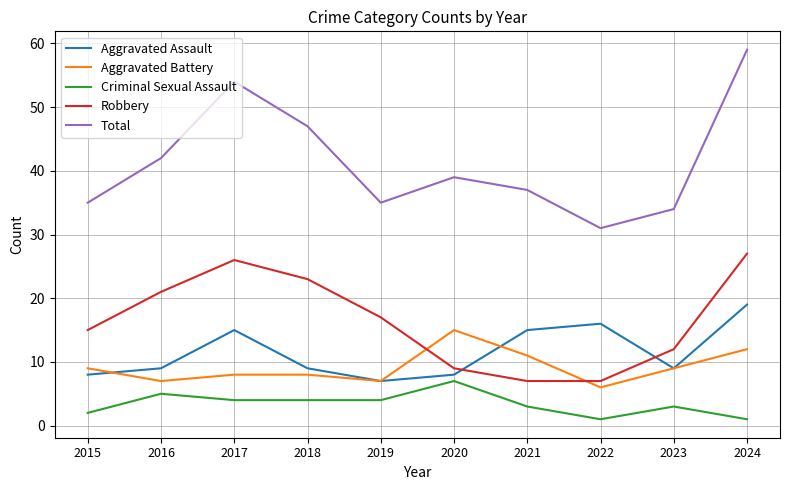

True or false: Aggravated Assault has more than 1 interior local peaks.

True